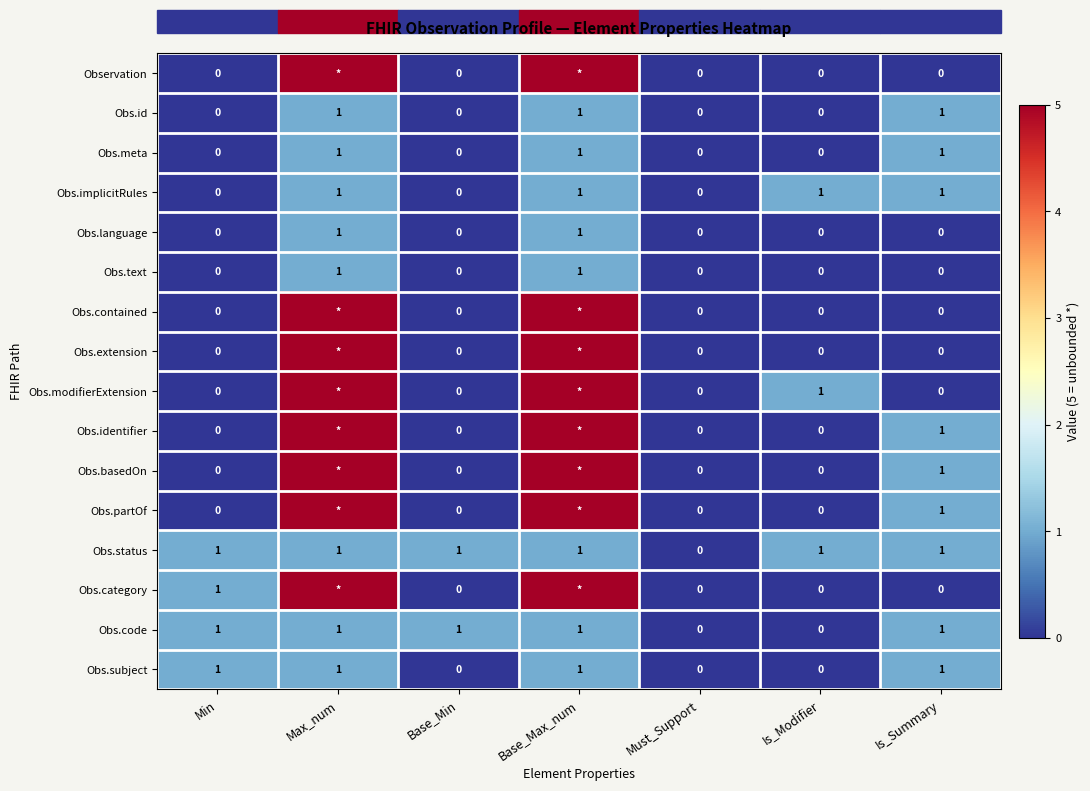

Which category has the lowest value across all series?

Min